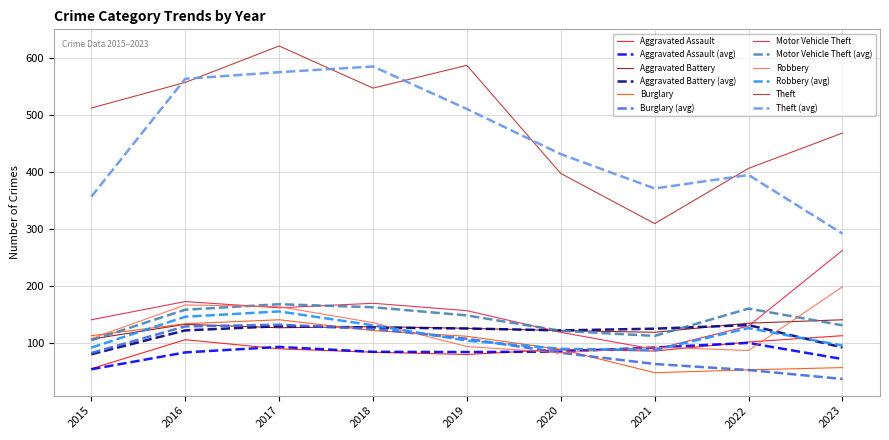

Is this an area chart (filled region under the line)?

No